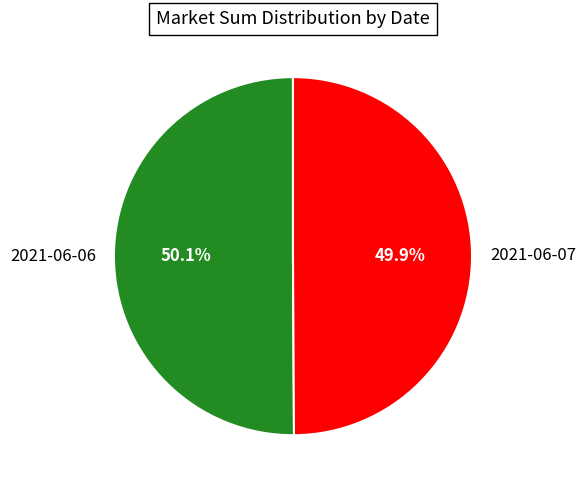

Does any single category account for the majority?

Yes